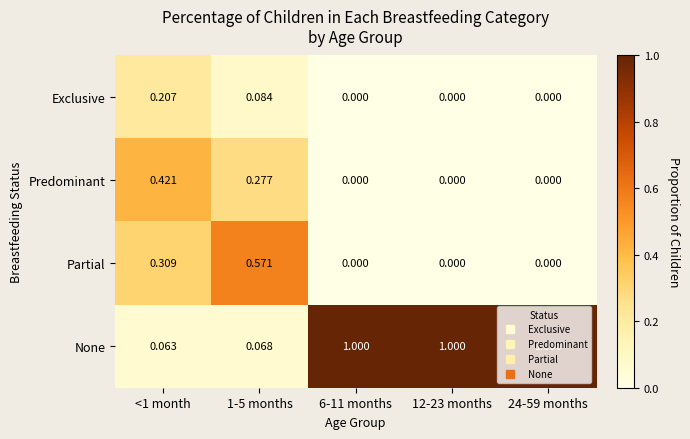

Which series has the widest spread of values?

None